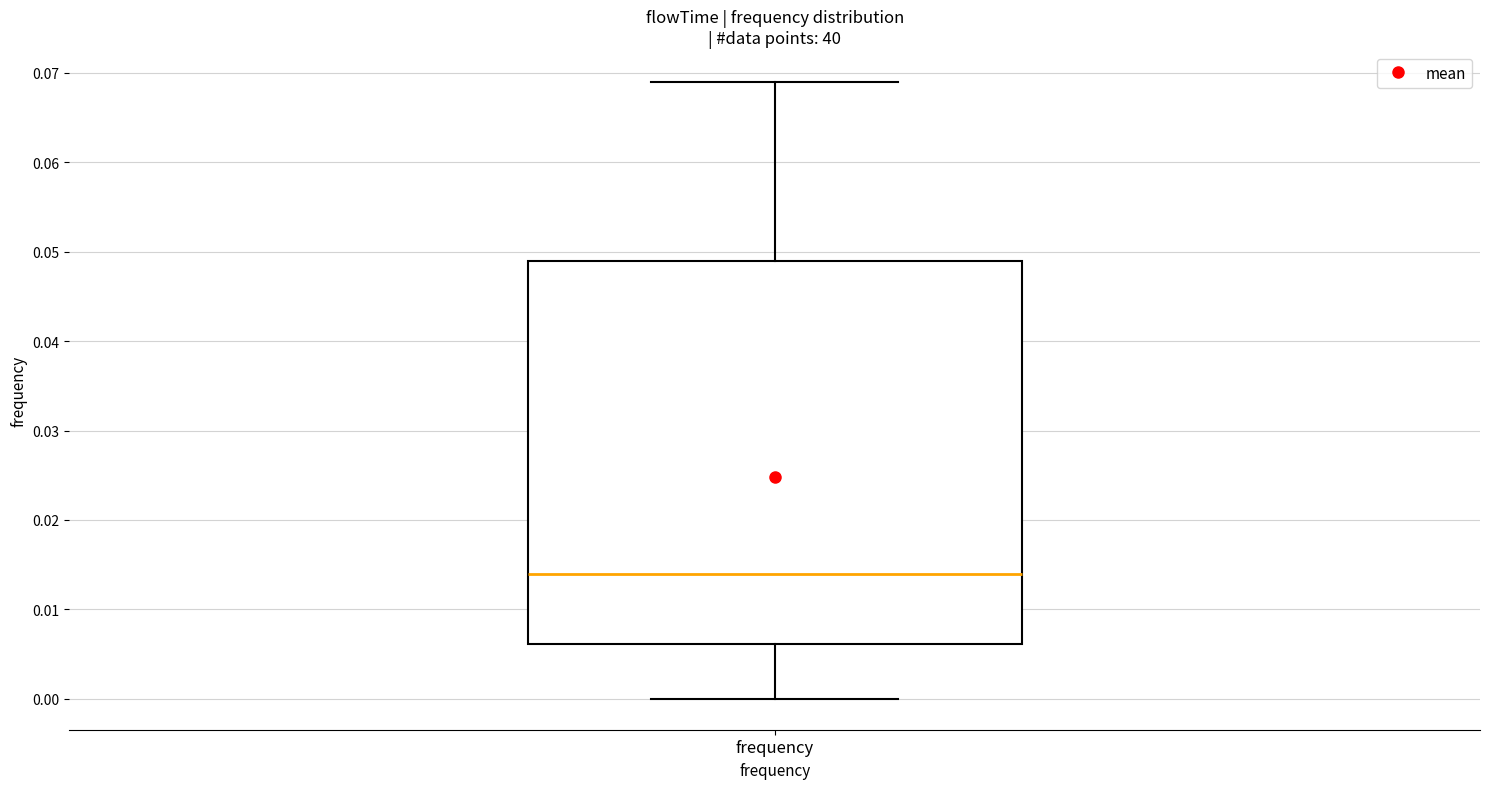

Where does the upper whisker of the box for frequency end on the y-axis? The values are not printed on the chart, so give them approximately, as read against the axis.

0.069